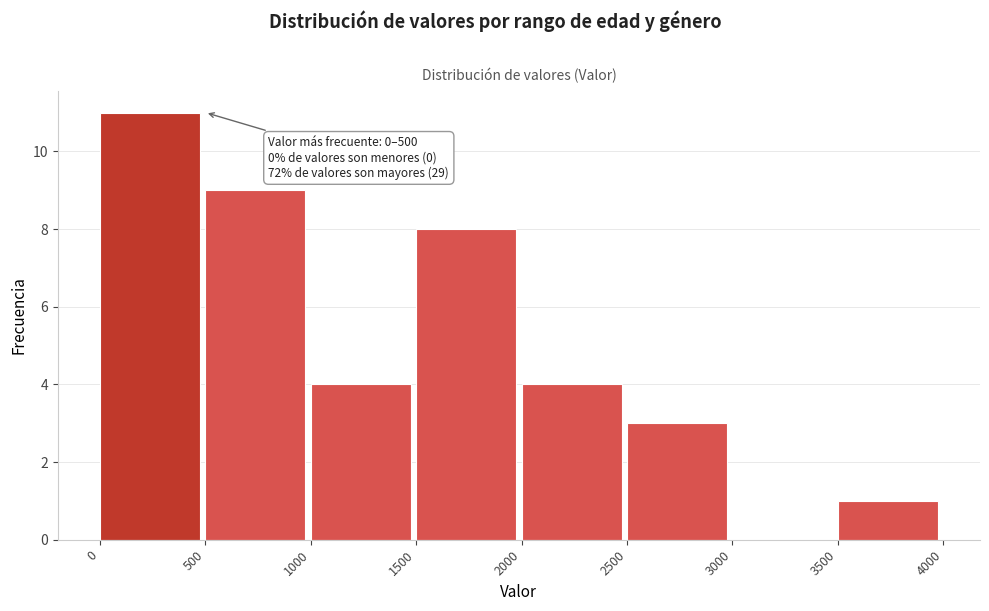

Which range on the x-axis has the tallest bar?

0 to 500